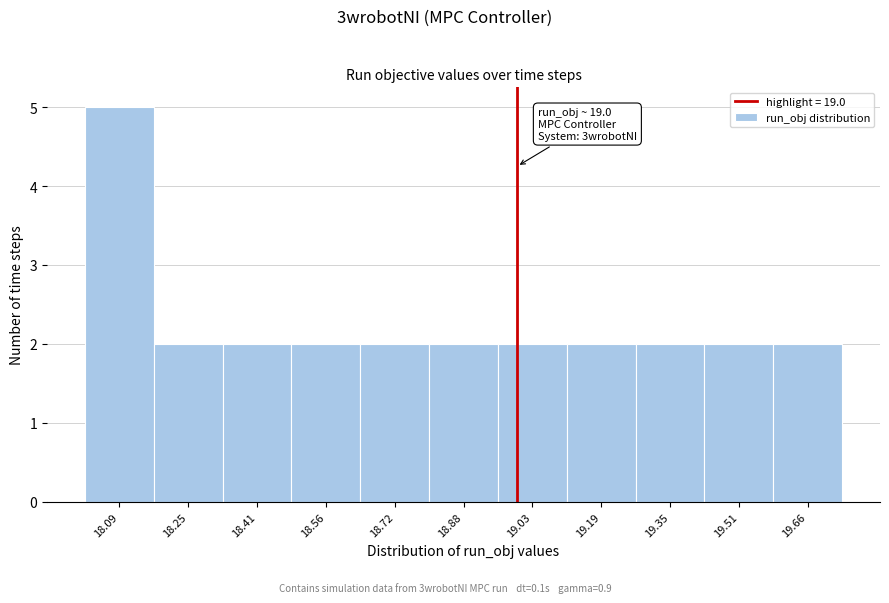

Which range on the x-axis has the tallest bar?

18.02 to 18.18